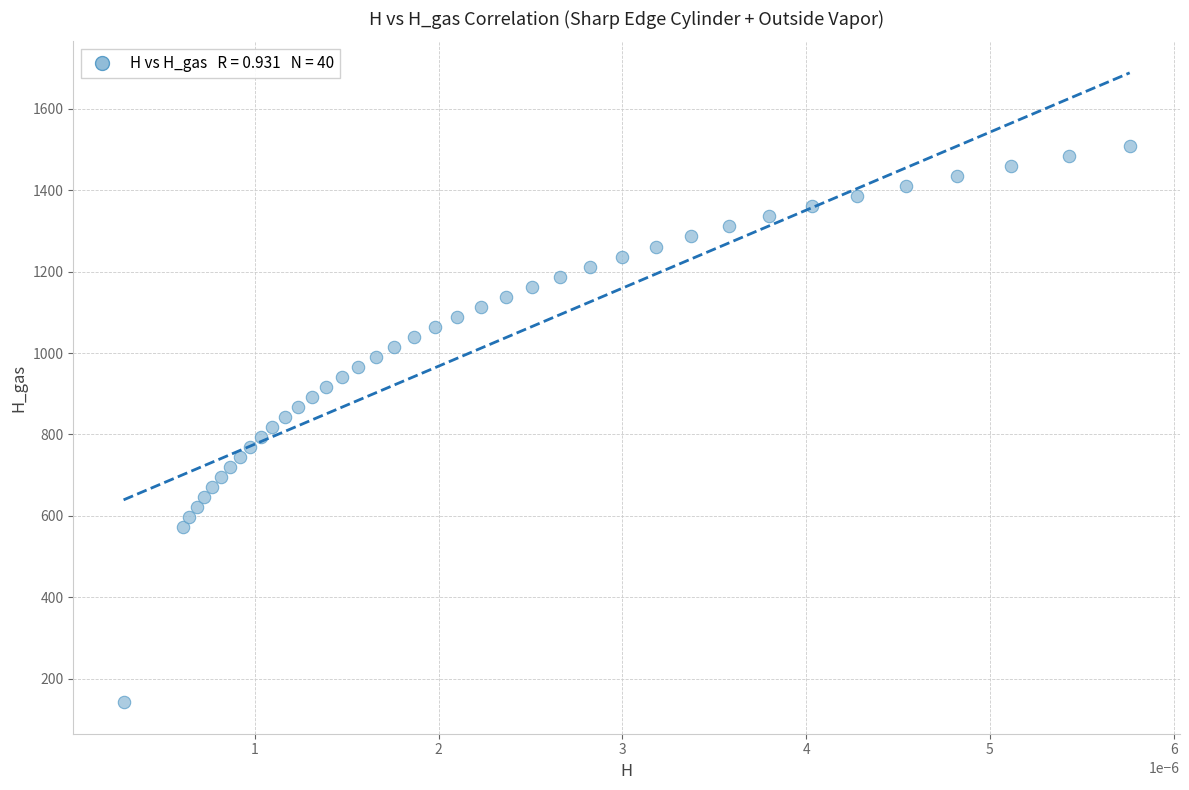

What is the range of Y values (max minus min)?

1366.5